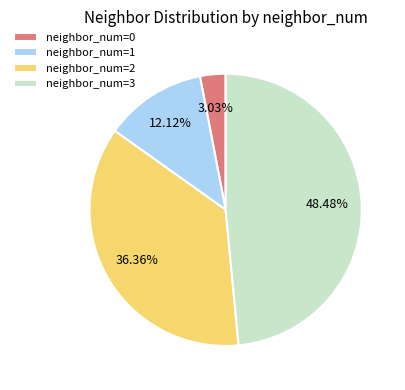

How many segments does this pie chart have?

4